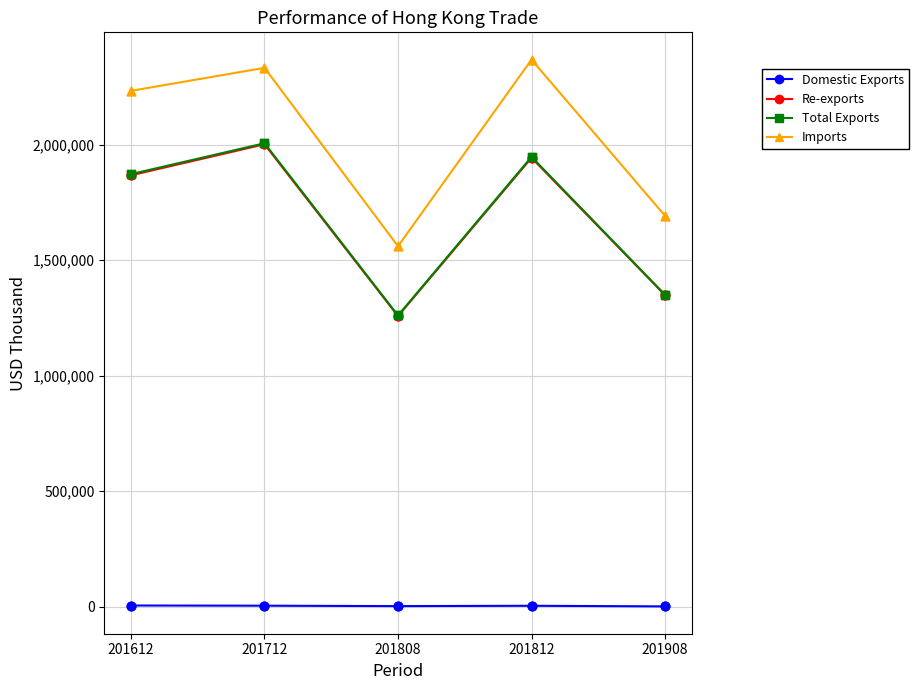

At how many categories does at least one series exceed 996055?

5